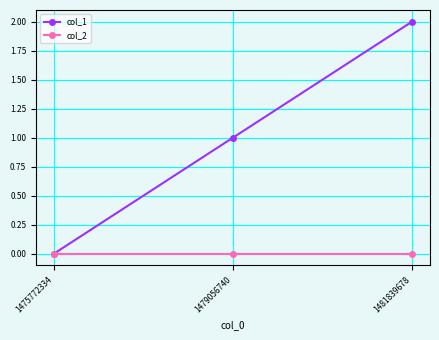

How many positive values does the col_1 series have?

2